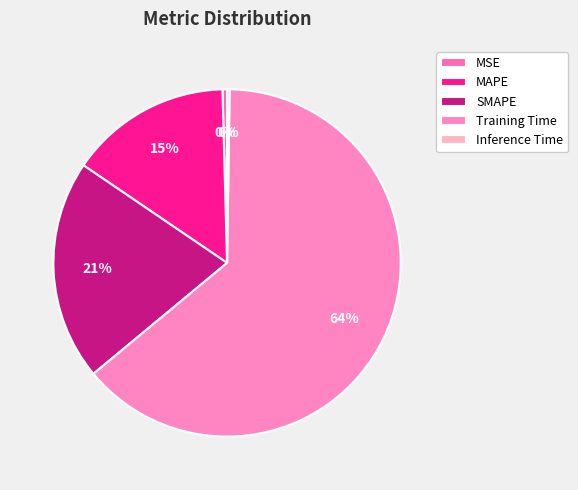

Is it true that Training Time is 55% of the pie?

False